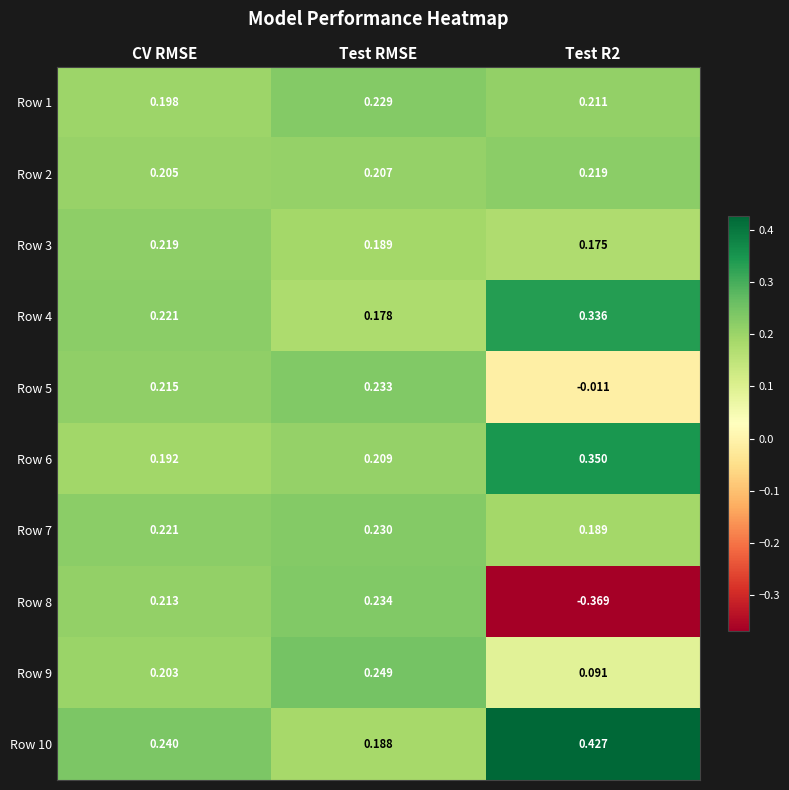

Which category has the lowest value in the Row 4 series?

Test RMSE